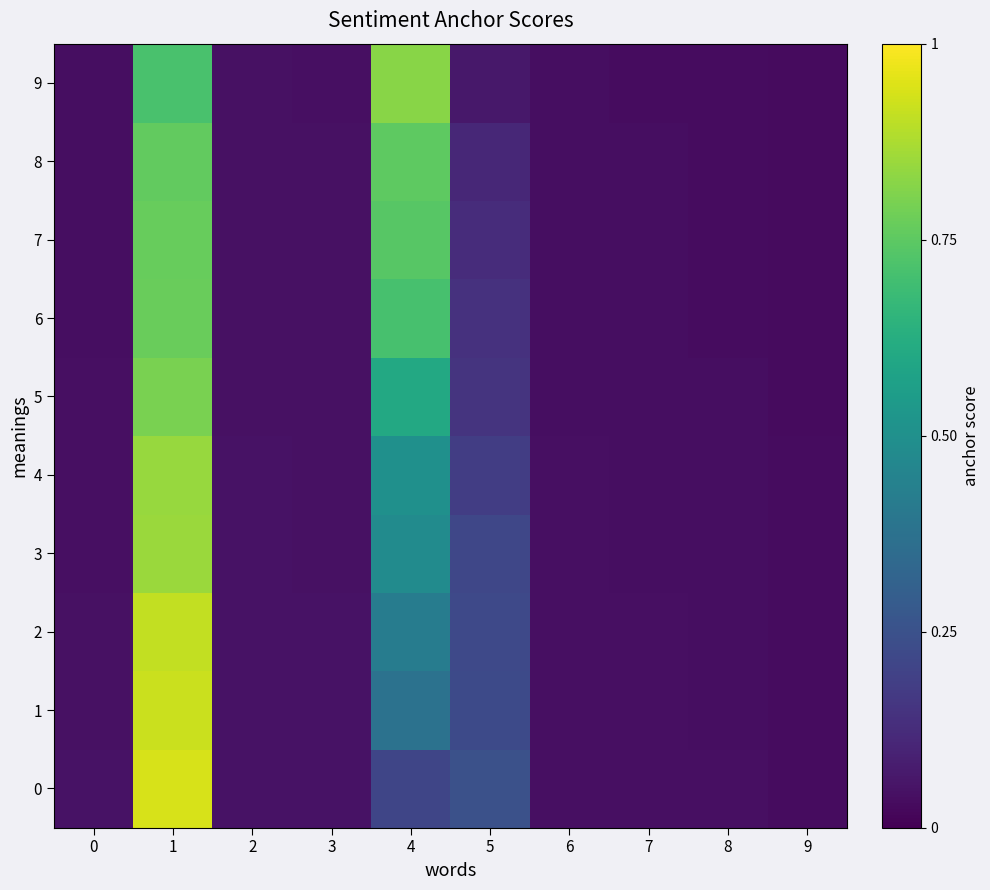

Which has a higher value, 5 or 6?

5